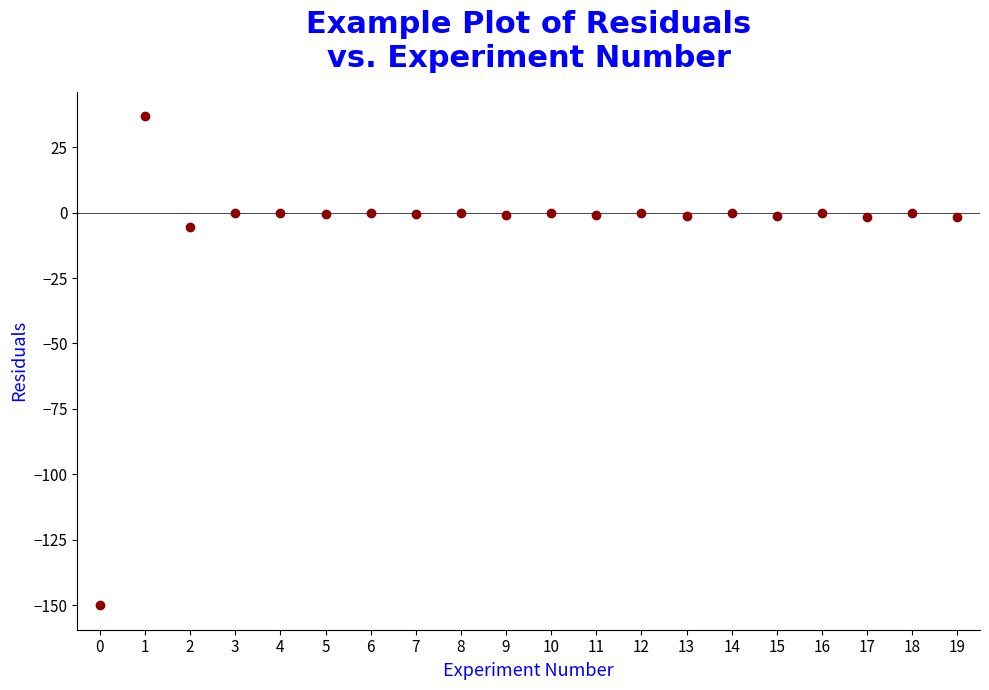

What Y value in the scatter plot is closest to -56?

-5.6